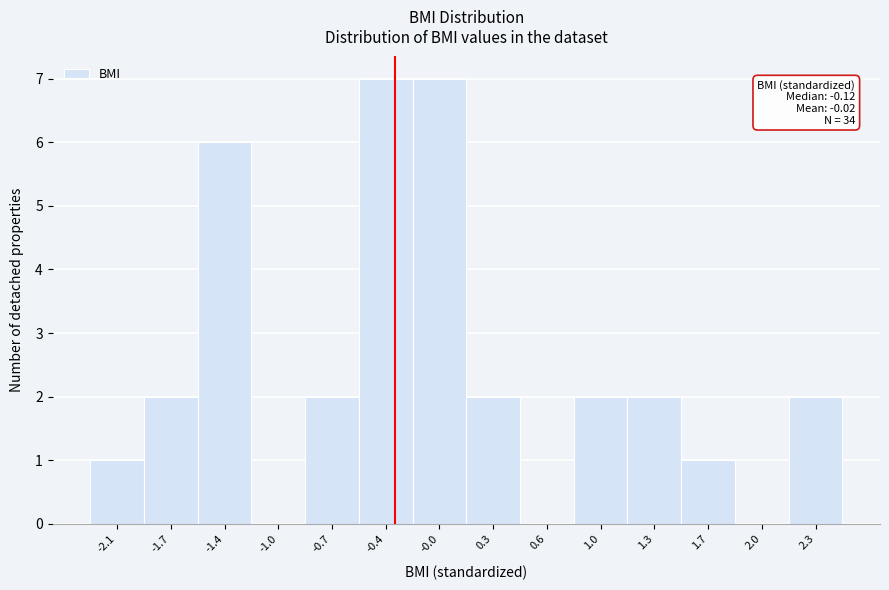

Reading right to left, transcribe all the data shown in this chart.

2.3=2	2.0=0	1.7=1	1.3=2	1.0=2	0.6=0	0.3=2	-0.0=7	-0.4=7	-0.7=2	-1.0=0	-1.4=6	-1.7=2	-2.1=1